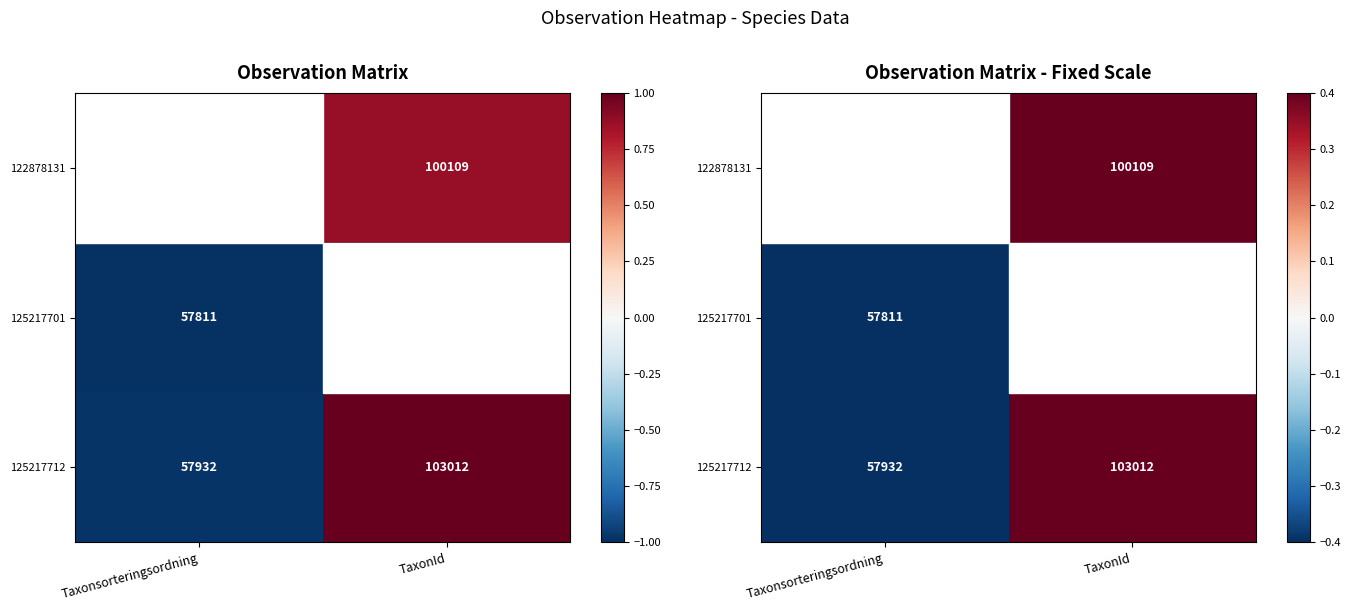

The value of 122878131 at Taxonsorteringsordning is -0.5. True or false?

False